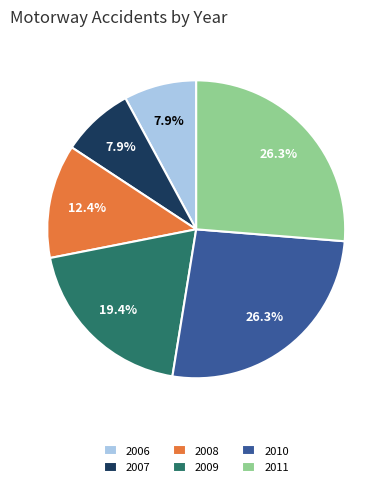

What is the ratio of the value at 2009 to the value at 2006?

2.5